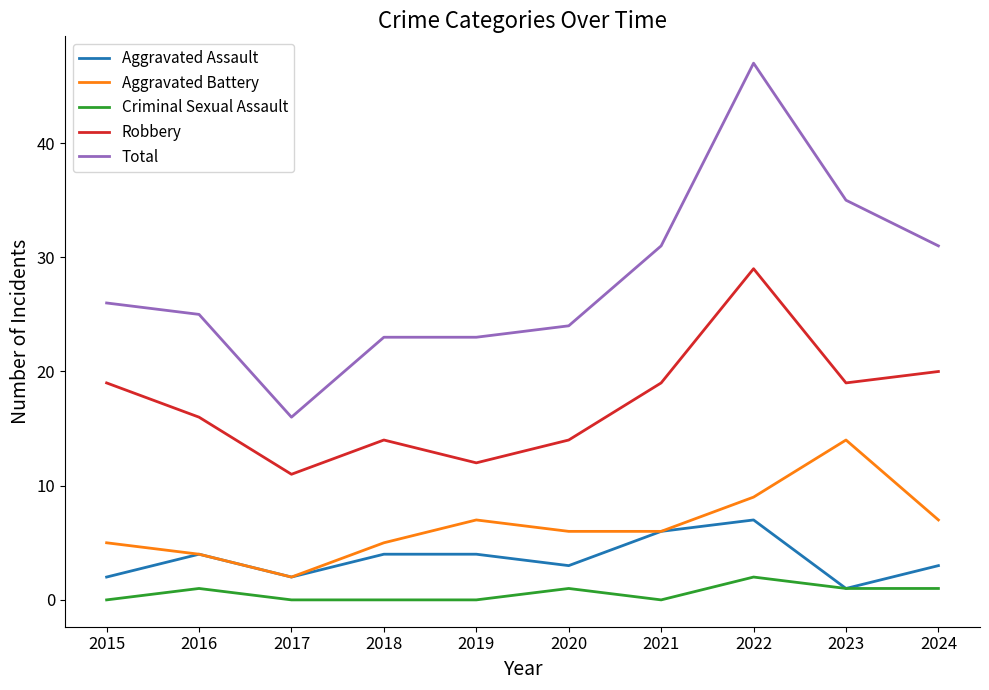

At which category is the sum across all series the highest?

2022